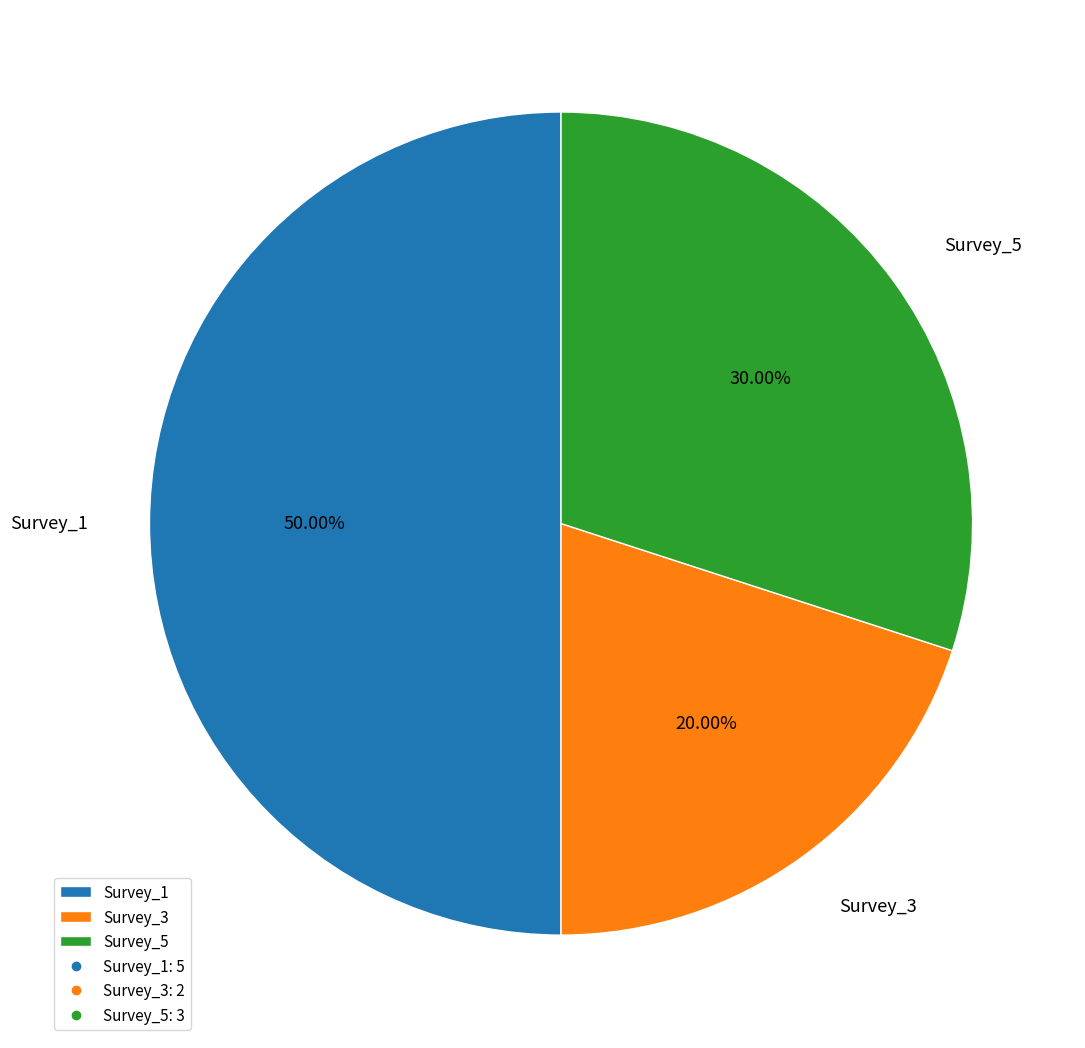

Is it true that Survey_1 is 60% of the pie?

False